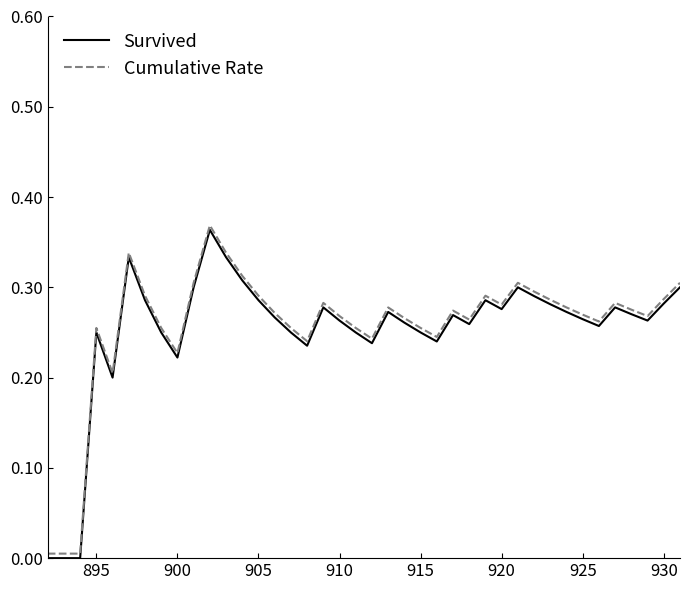

Does the chart display data point markers on the line(s)?

No